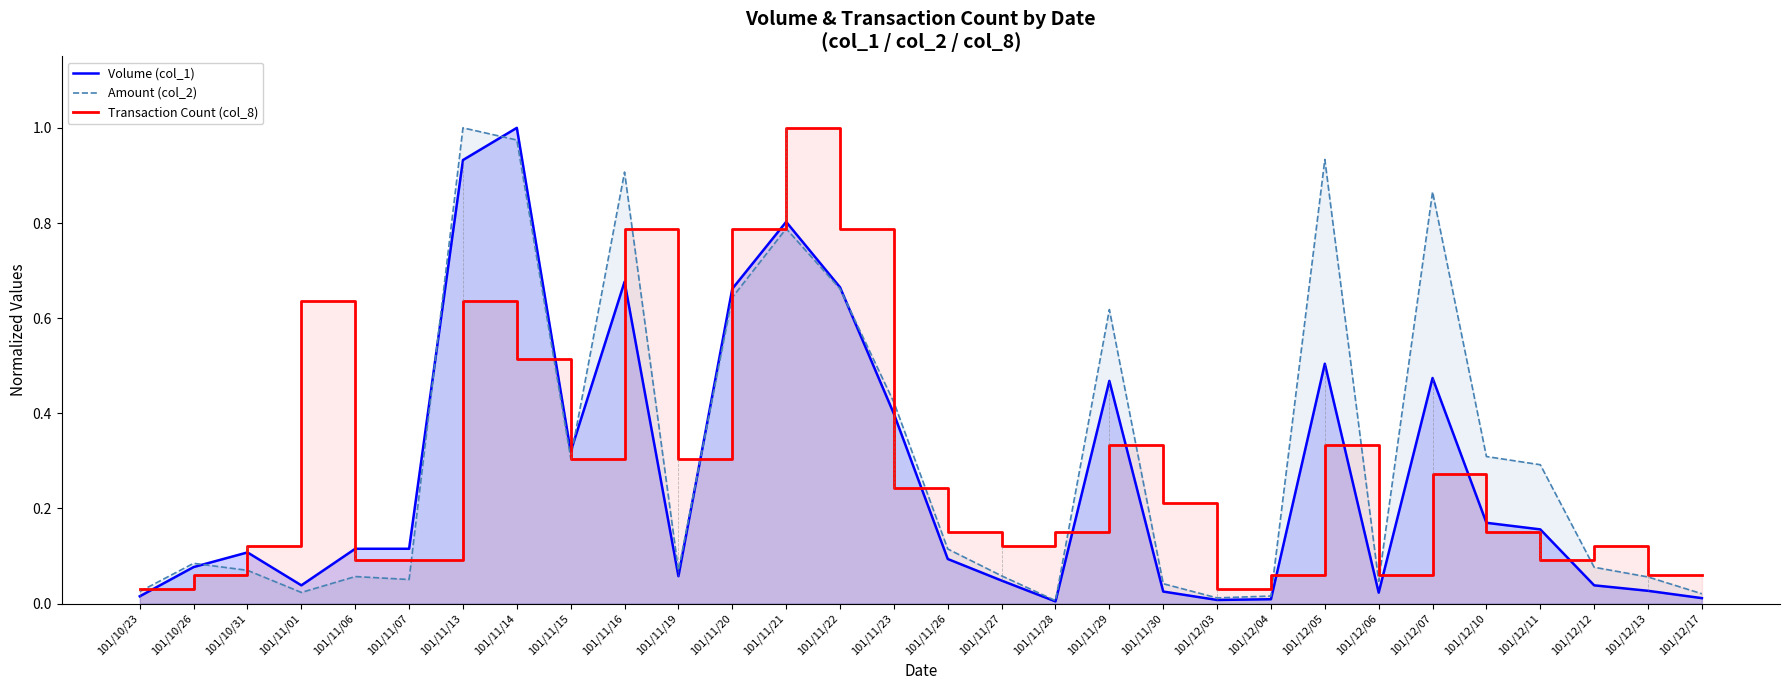

How many distinct data groups are displayed?

3